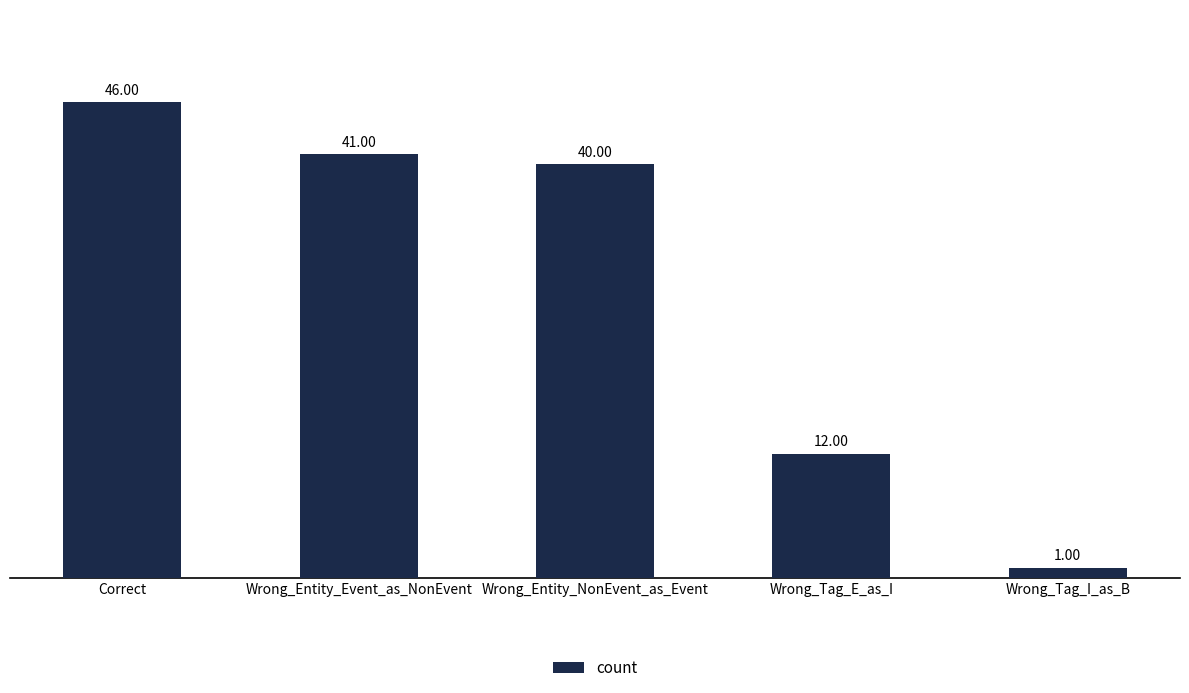

What value does the data have at Wrong_Entity_NonEvent_as_Event?

40